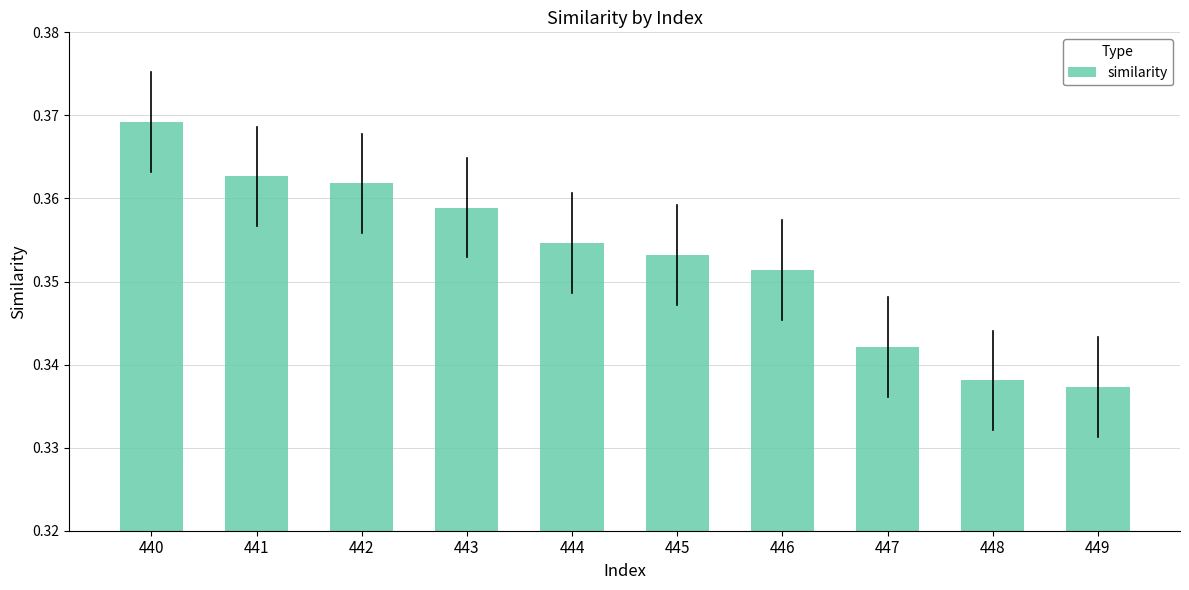

List the labels in order of value, smallest first.

449, 448, 447, 446, 445, 444, 443, 442, 441, 440